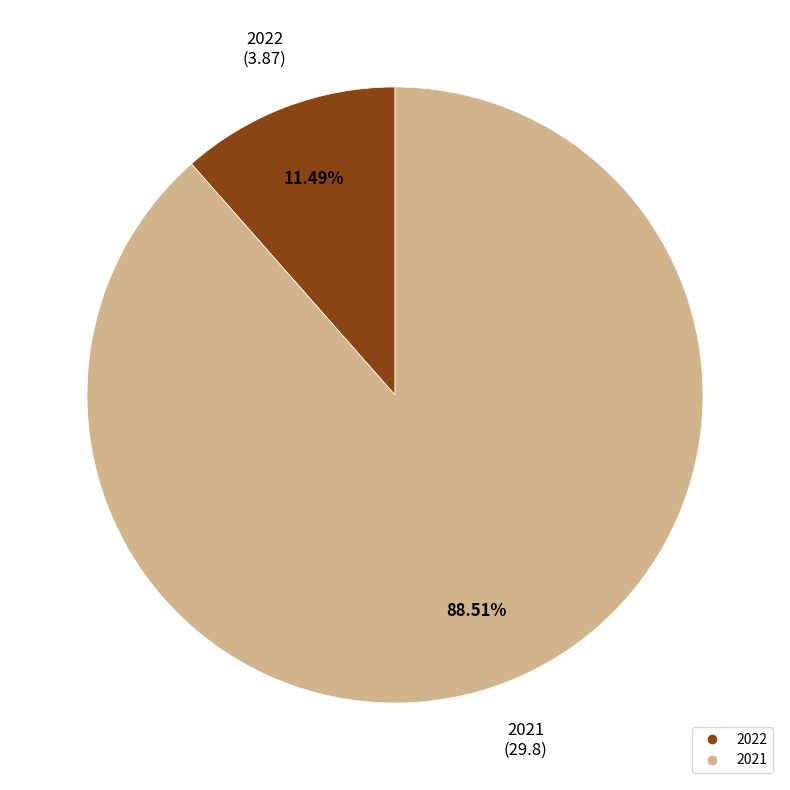

To the nearest percent, what is the difference between the largest and smallest slice percentages?

77%